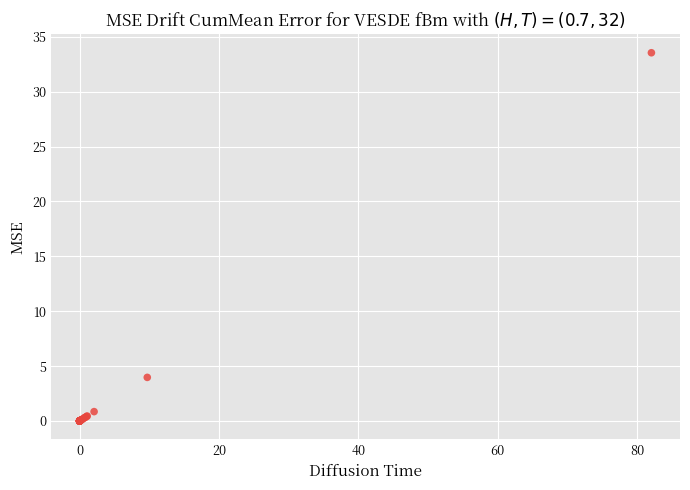

What Y value in the scatter plot is closest to 16?

4.0